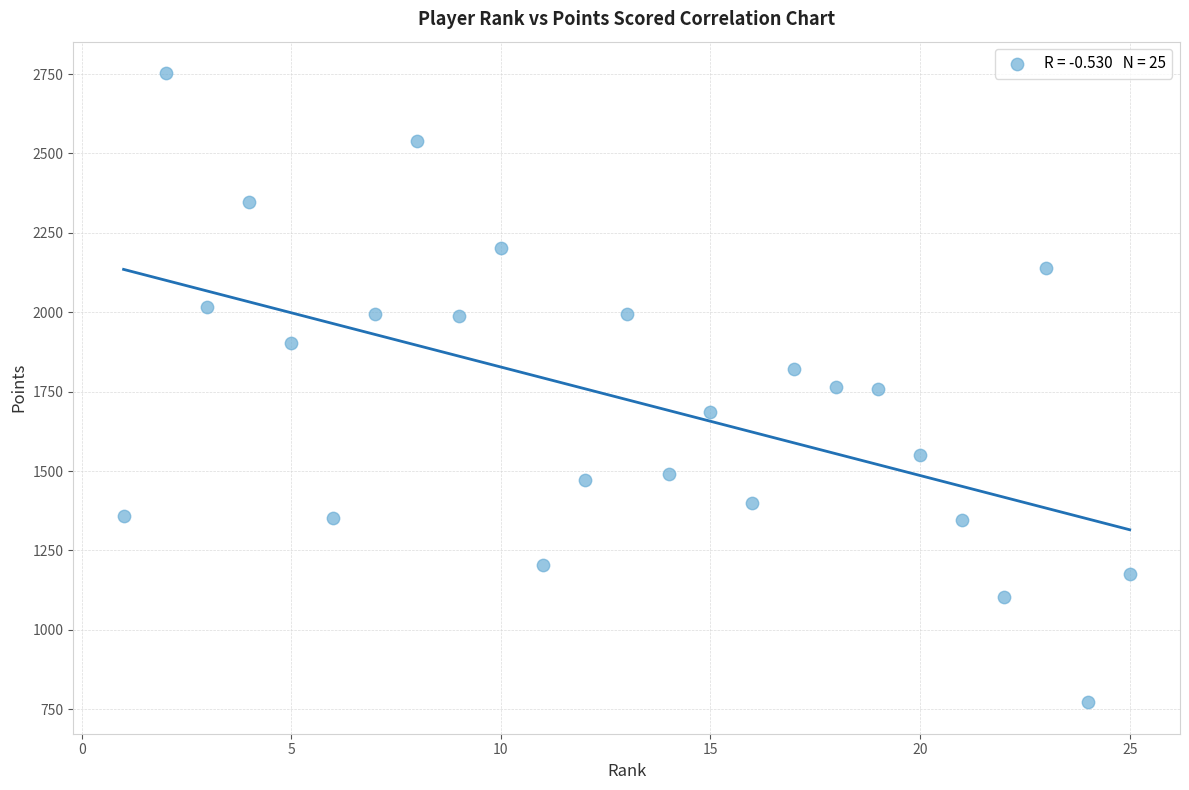

What is the range of X values (max minus min)?

24